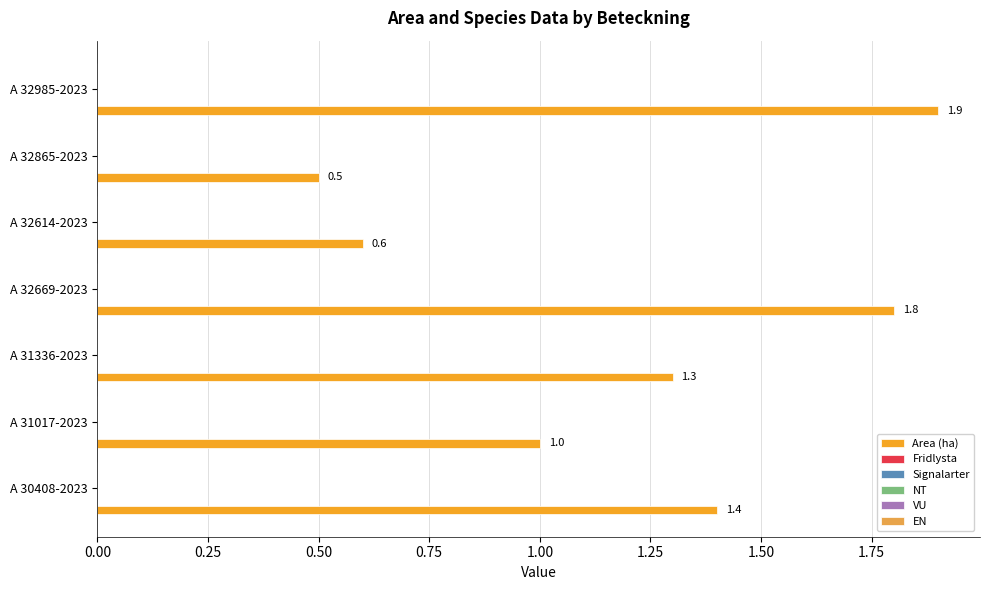

What is the difference between the maximum and second lowest values?

1.3